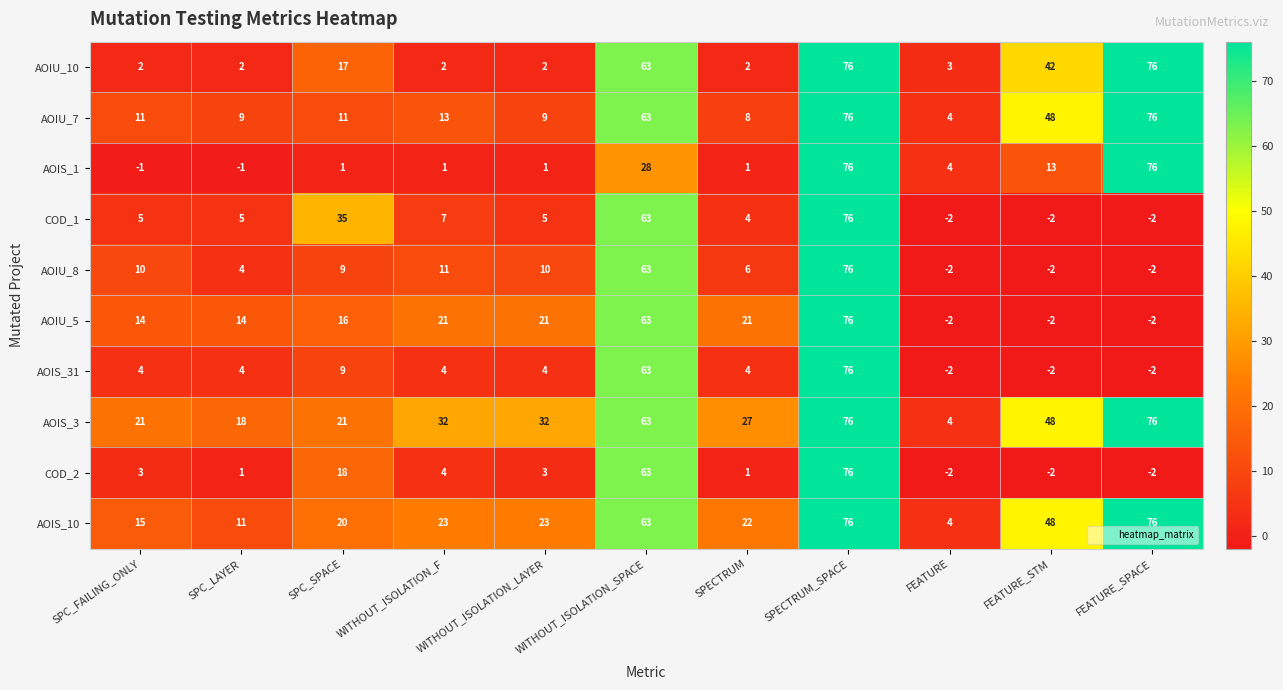

Is it true that AOIU_7 equals 15 at SPC_FAILING_ONLY?

False